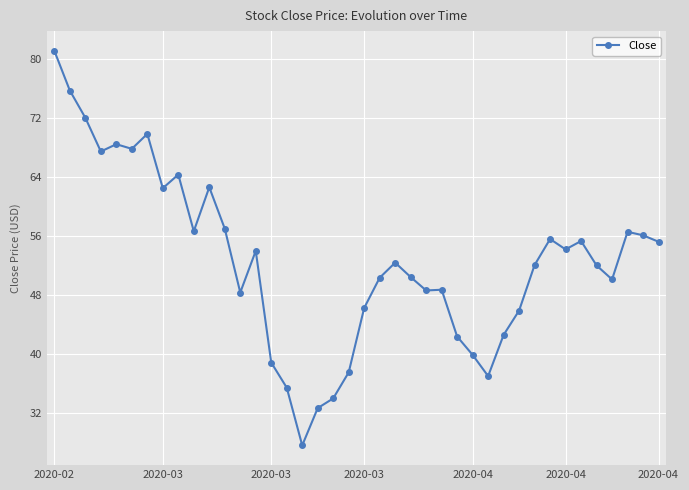

What is the greatest value displayed?

81.2